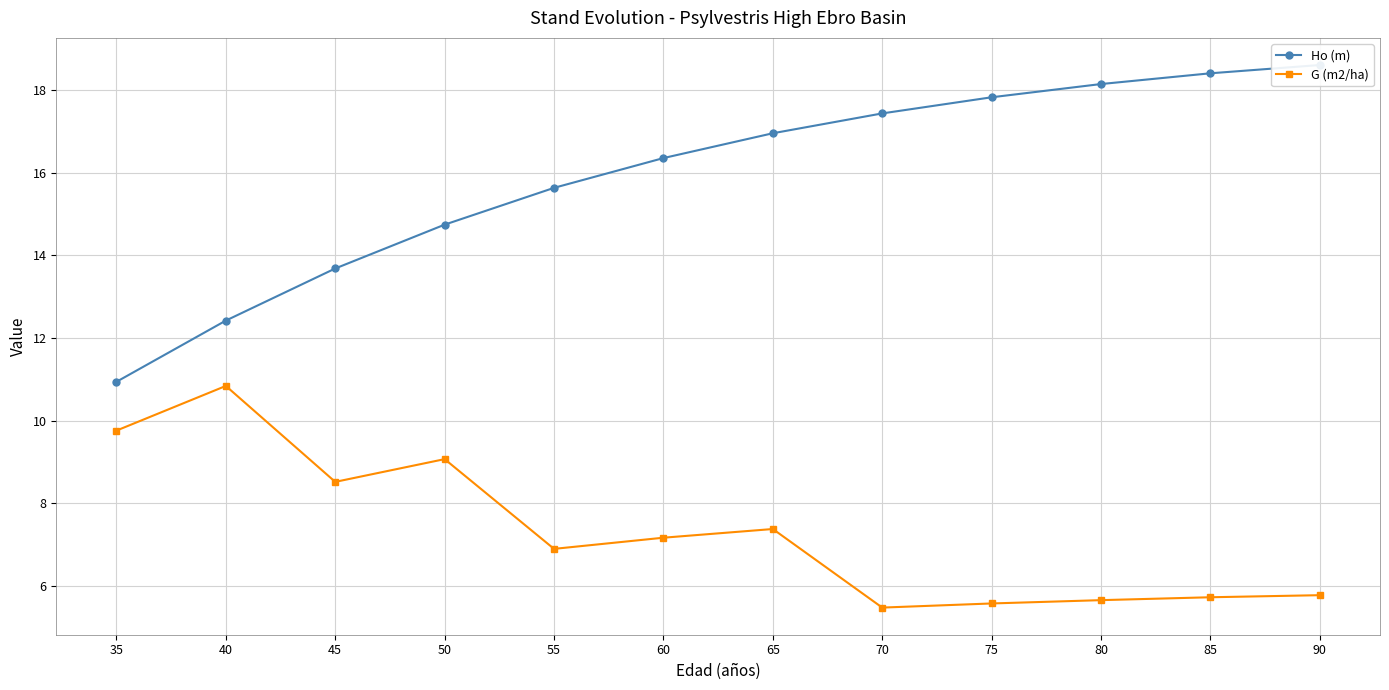

Where is G (m2/ha) nearest to the value 8?

45